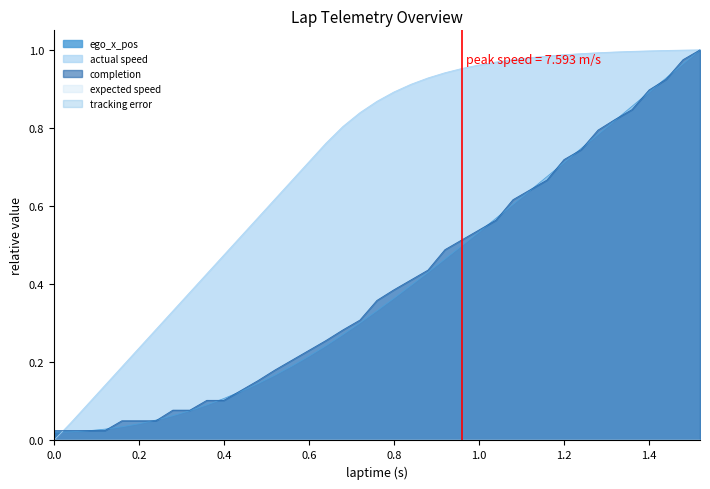

Read the completion value at 0.4.

0.1